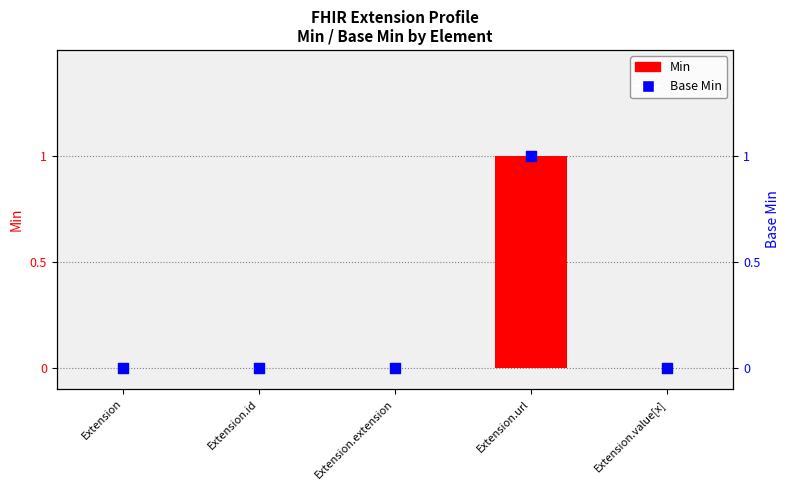

Which series reaches the maximum Y coordinate?

Min